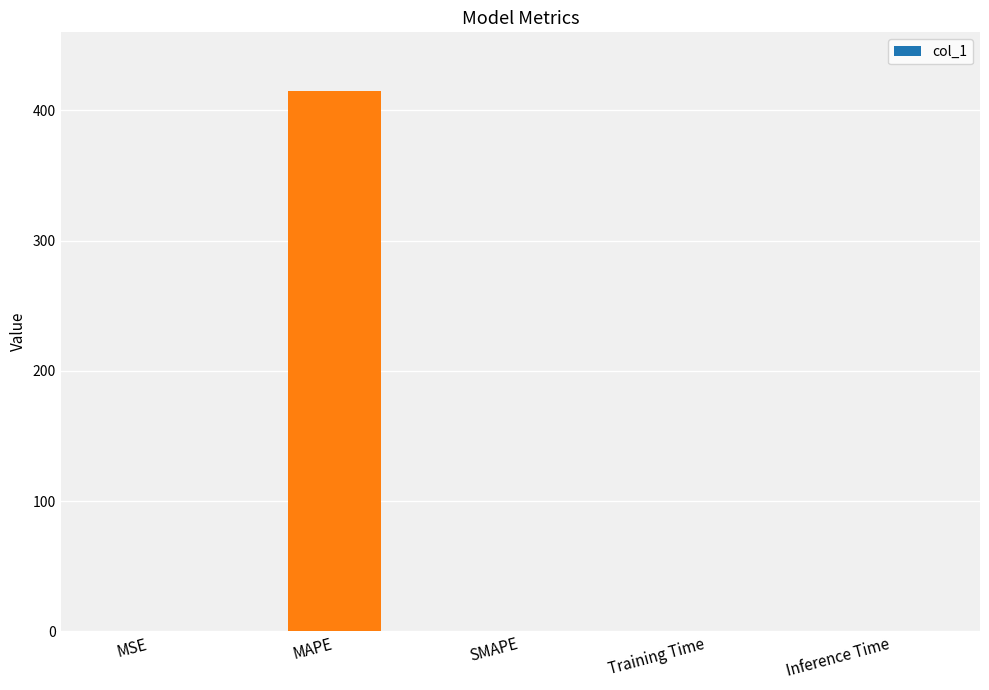

What is the maximum value shown in the chart?

415.0